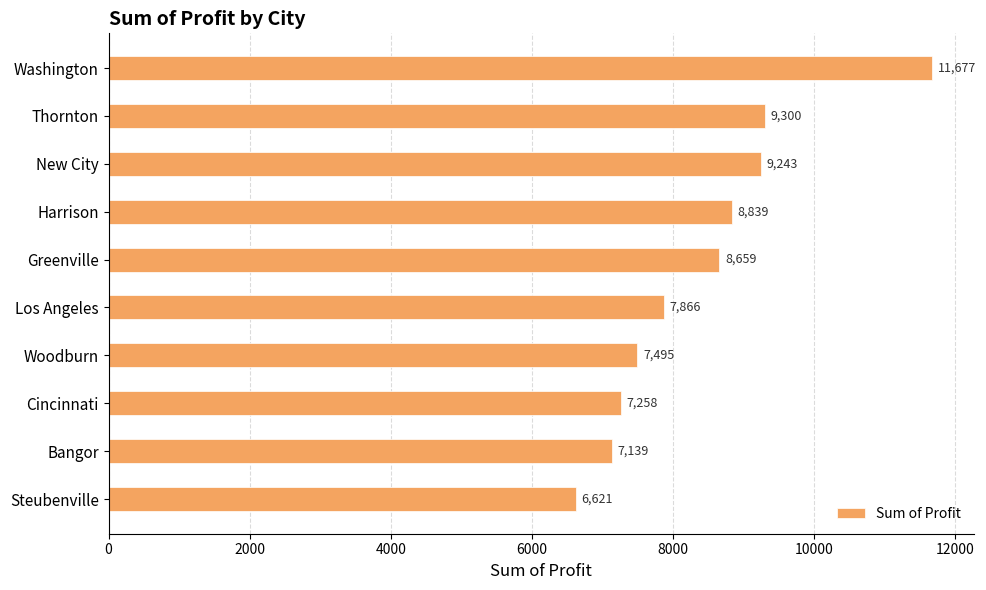

What is the change in value from Washington to Thornton?

-2377.0